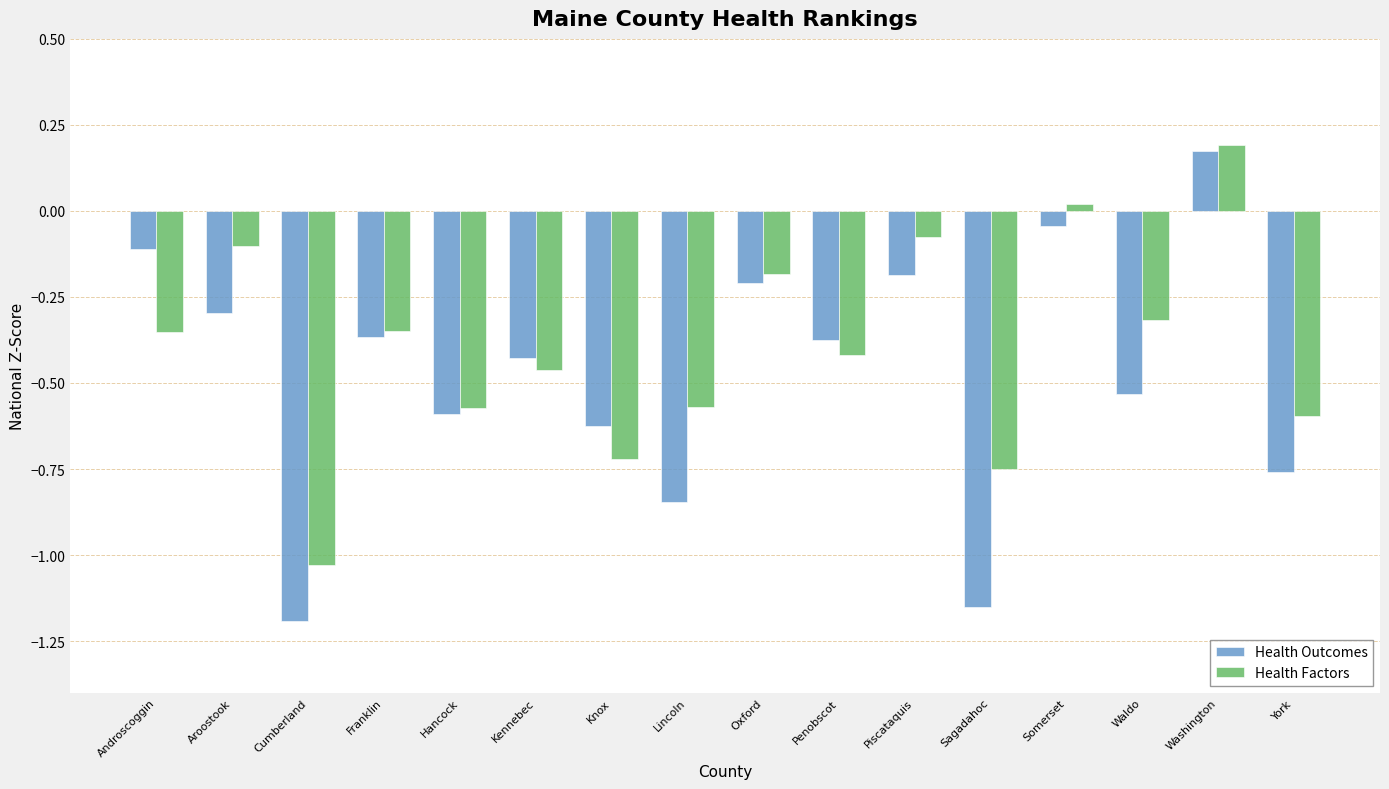

List the series in order of their overall mean, highest first.

Health Factors, Health Outcomes